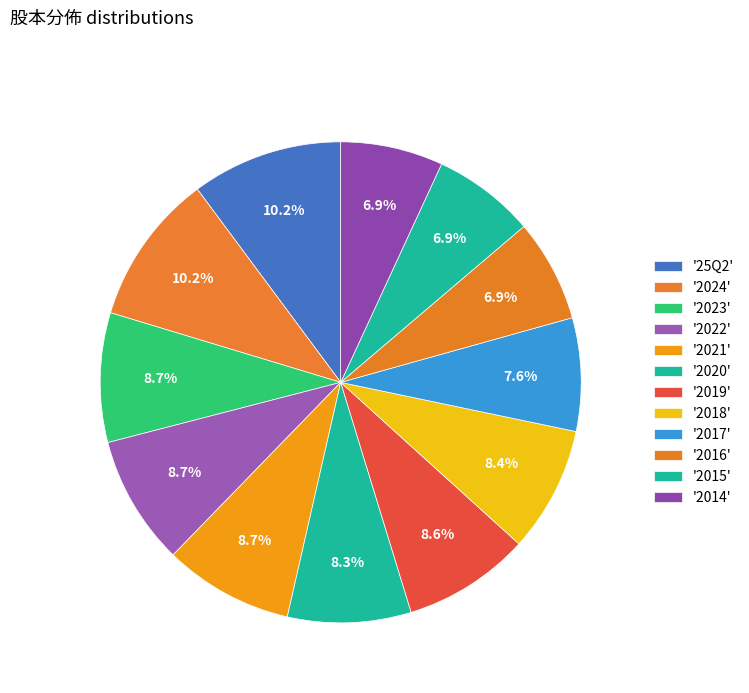

To the nearest percent, what is the average slice percentage?

8%